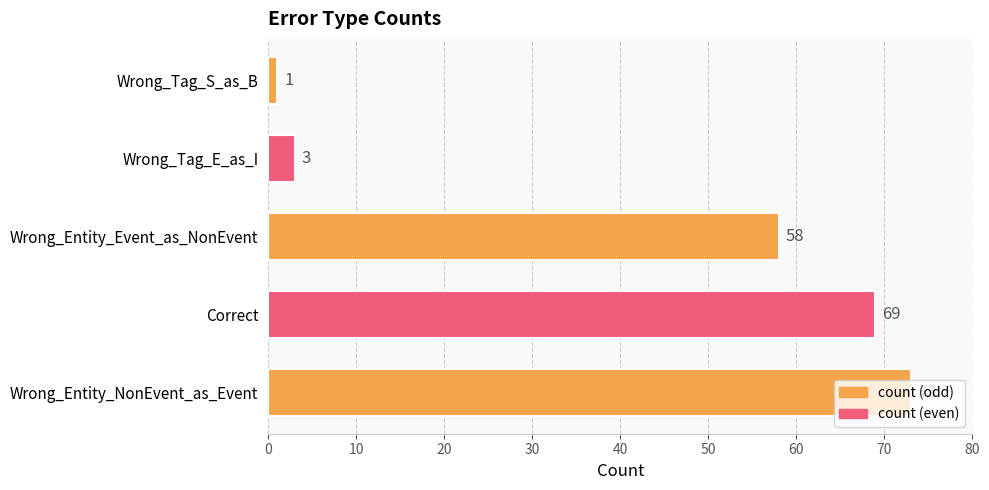

What is the change in value from Wrong_Entity_NonEvent_as_Event to Wrong_Entity_Event_as_NonEvent?

-15